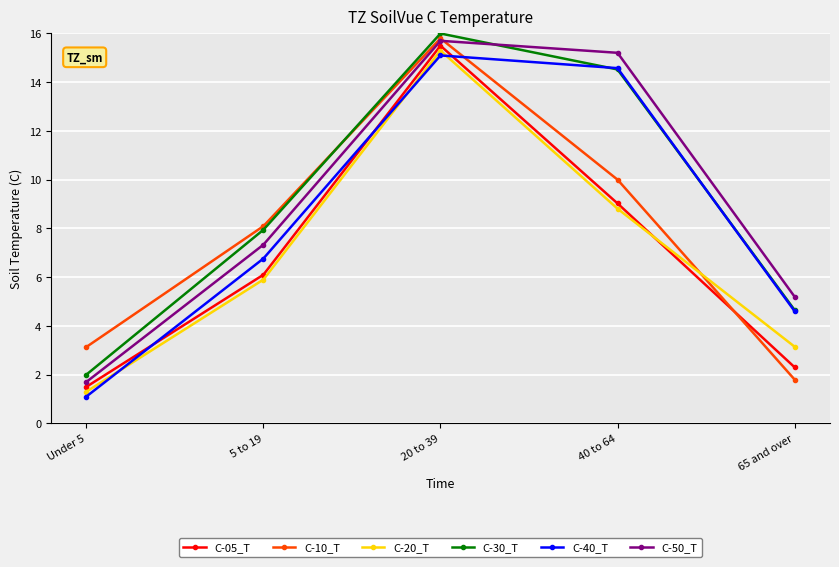

Where is the first local maximum for C-50_T?

20 to 39